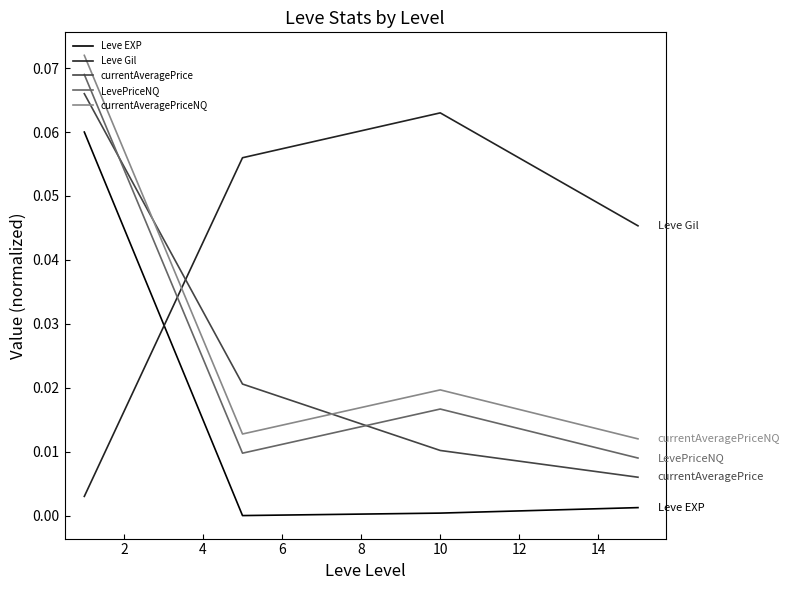

How many times do Leve EXP and Leve Gil cross each other?

1